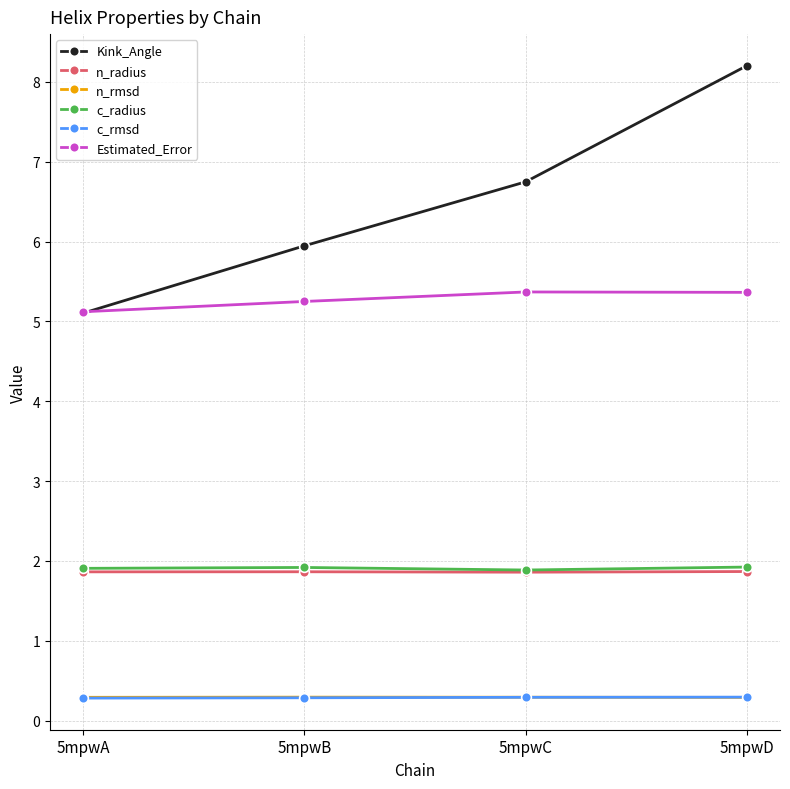

What is the minimum value shown in the chart?

0.3